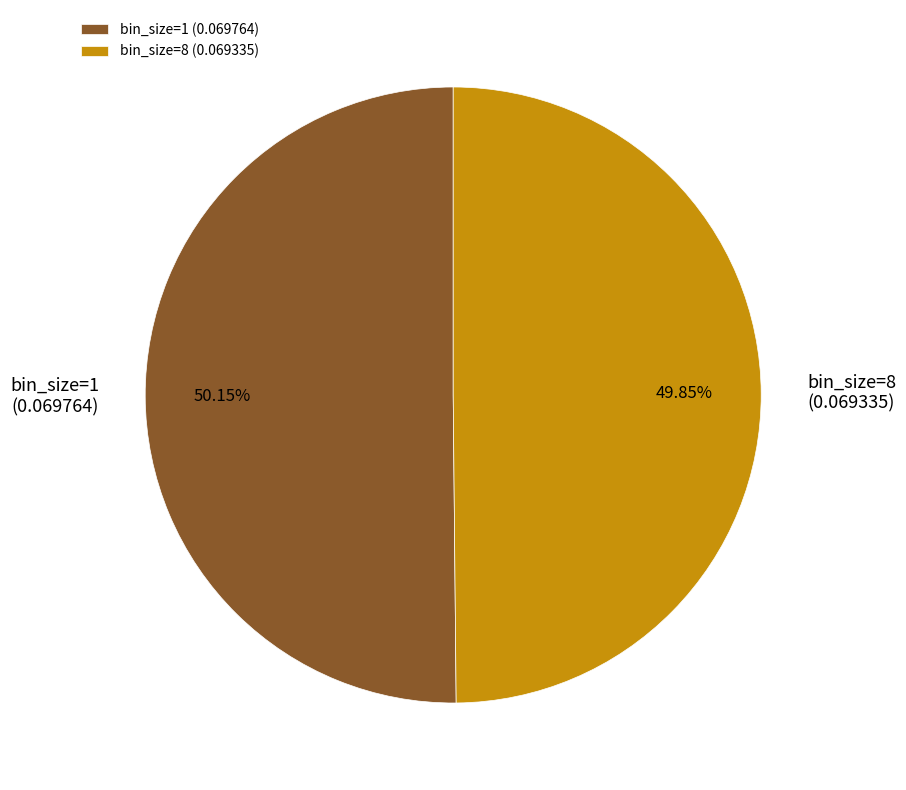

Is there a majority slice in this chart?

Yes